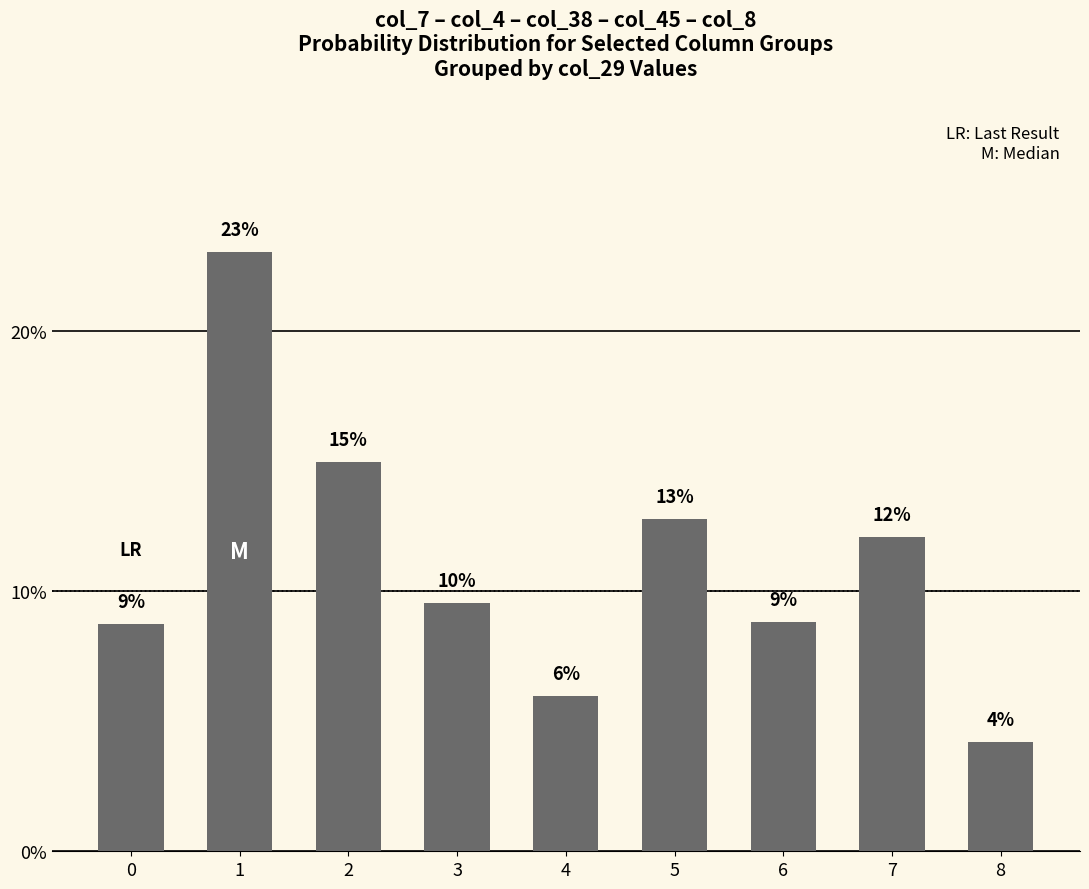

Which category has the highest value across all series?

1